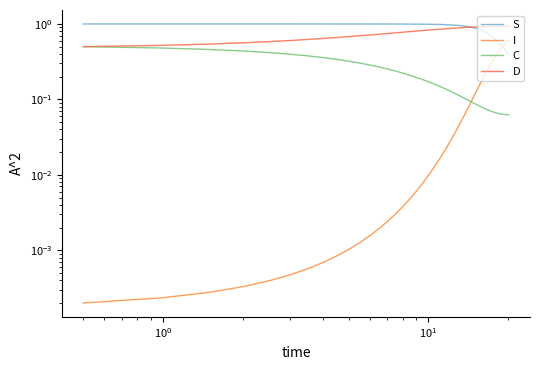

How many series are shown in this chart?

4